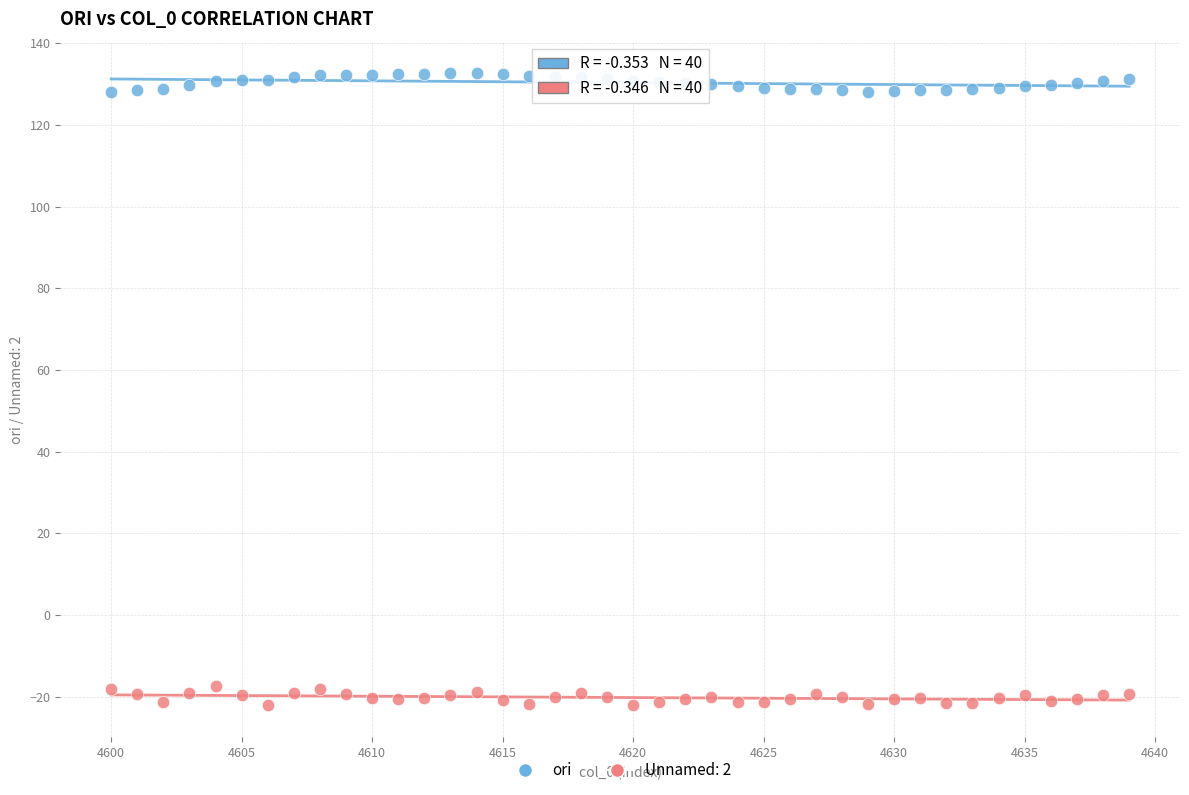

Which series reaches the minimum Y coordinate?

Unnamed: 2